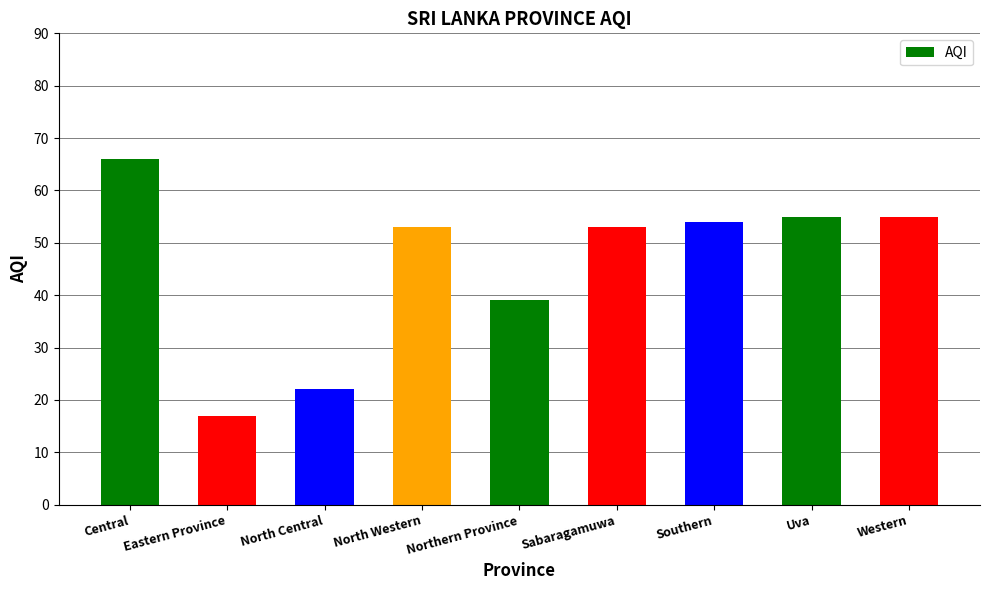

What is the ratio of the value at Eastern Province to the value at North Central?

0.8